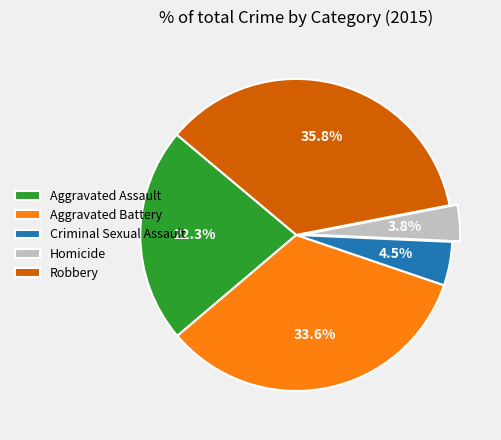

Rank the categories by value from lowest to highest.

Homicide, Criminal Sexual Assault, Aggravated Assault, Aggravated Battery, Robbery